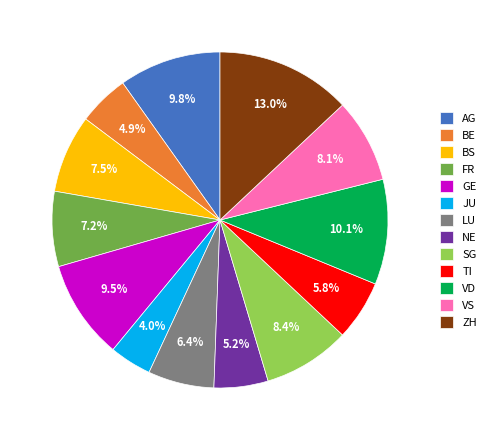

To the nearest percent, what percentage of the pie is SG?

8%